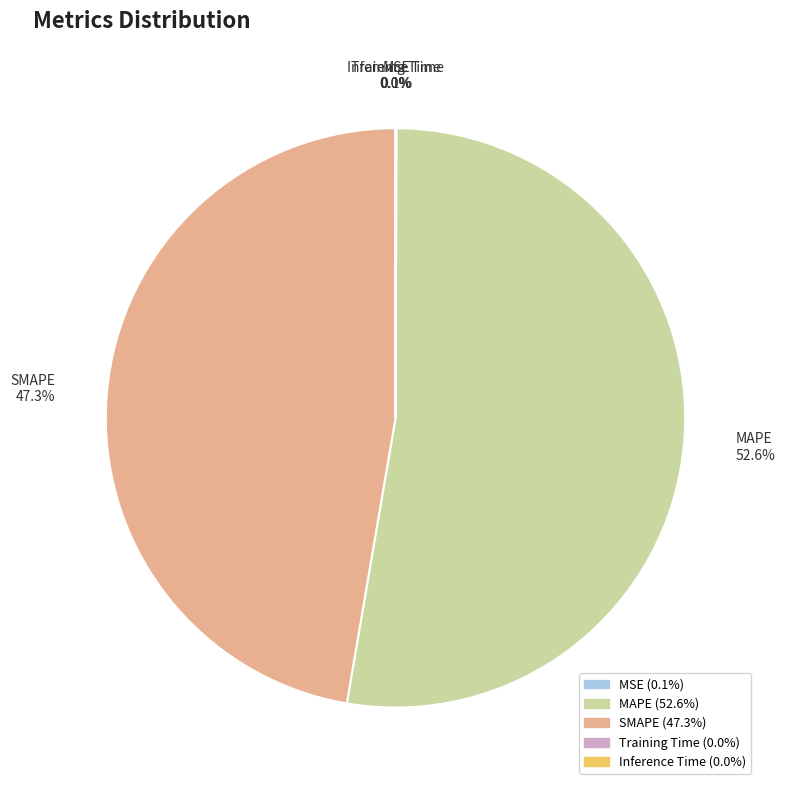

What is the largest slice in the pie chart?

MAPE